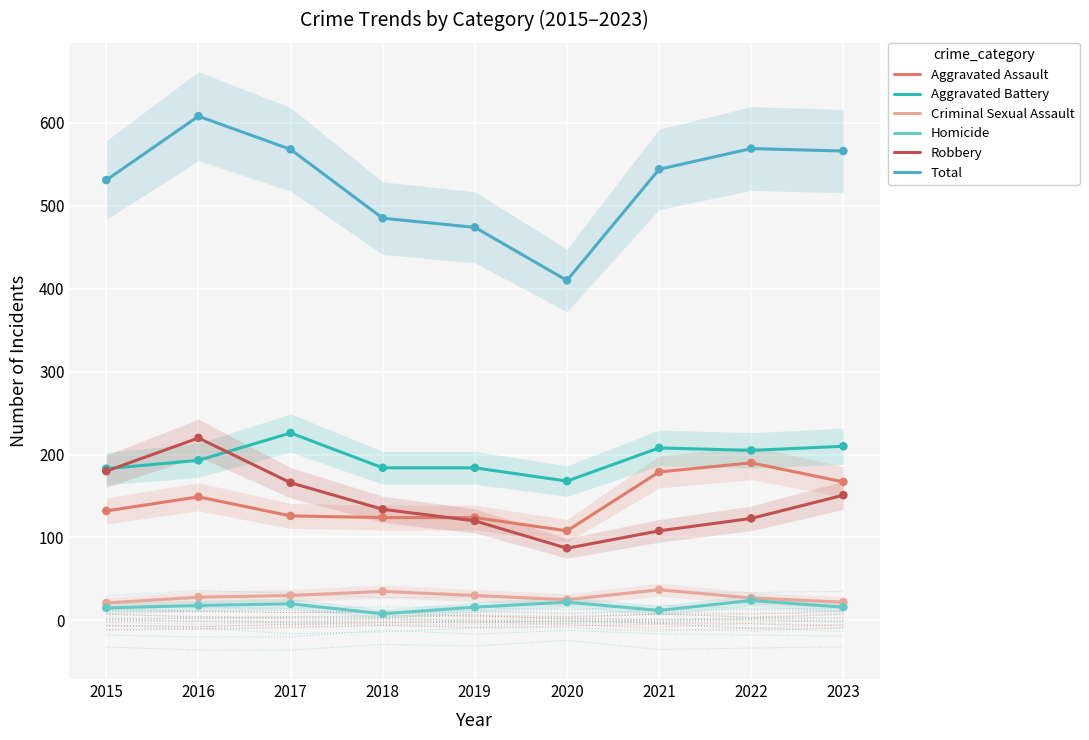

What is the total value across all series at 2021?

1088